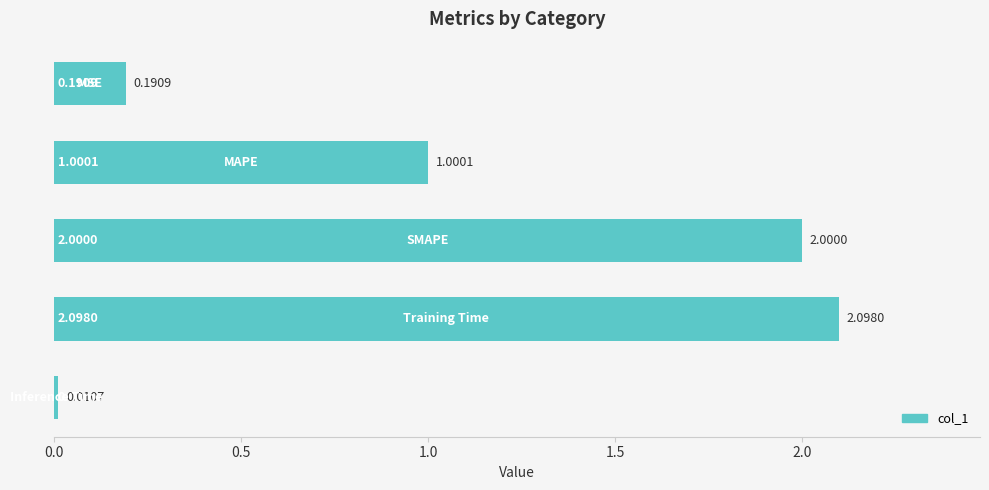

What is the difference between the maximum and second lowest values?

1.9